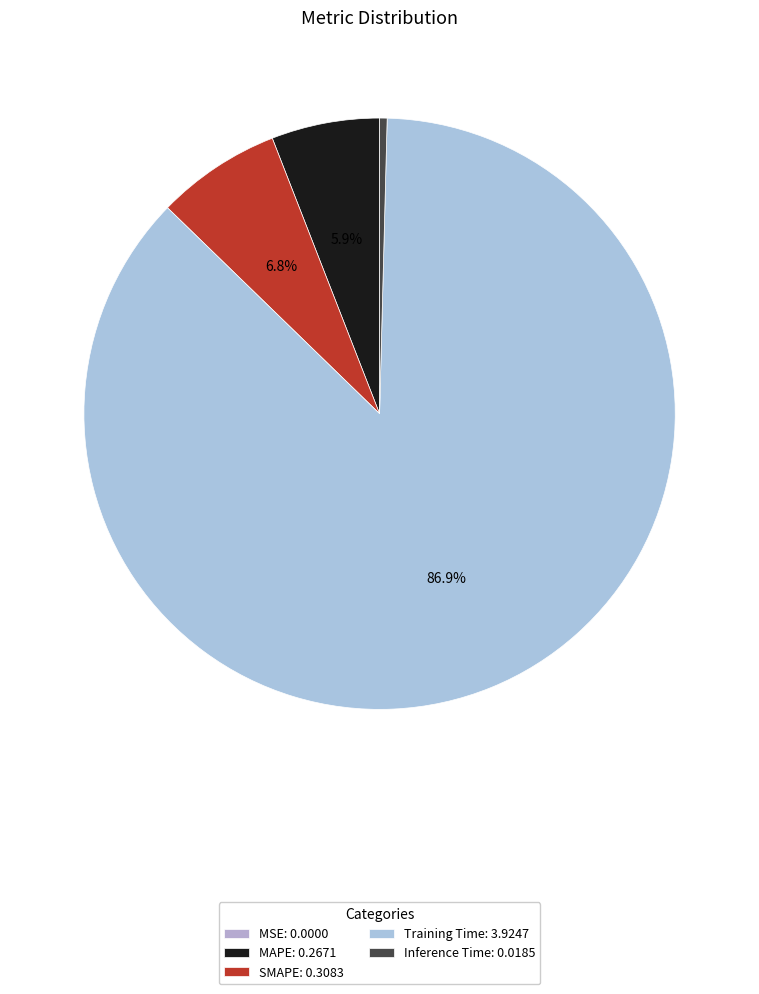

Combined, do MAPE and MSE account for over 50%?

No